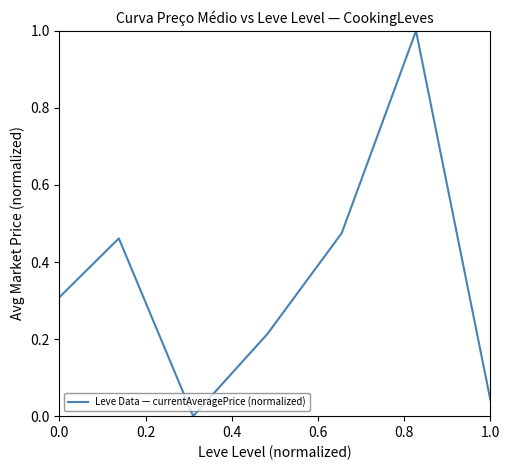

What is the sum of all values?

2.5